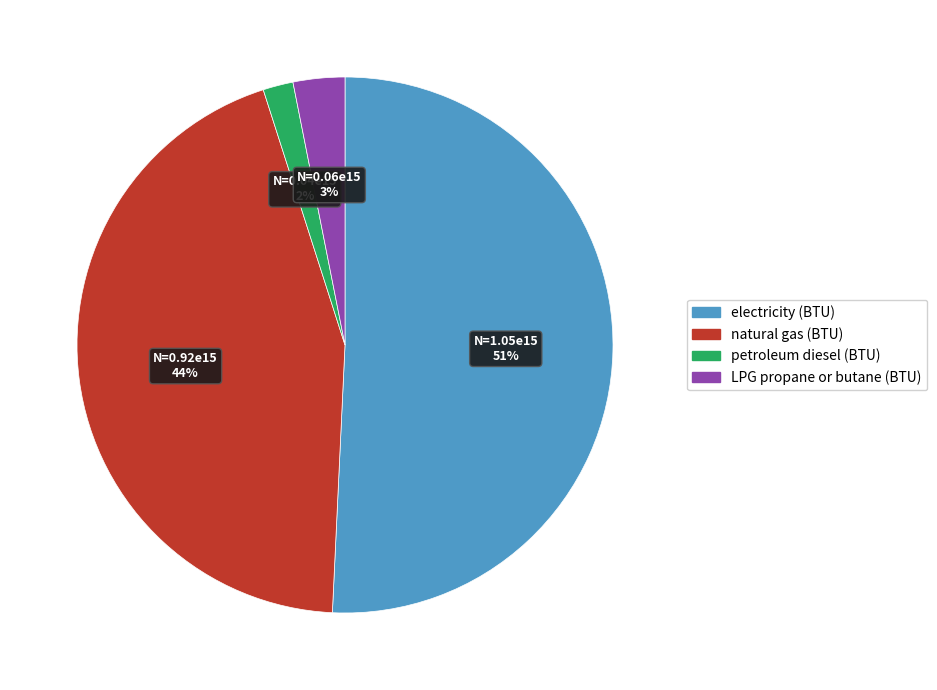

The LPG propane or butane (BTU) slice represents 3% of the pie. True or false?

True